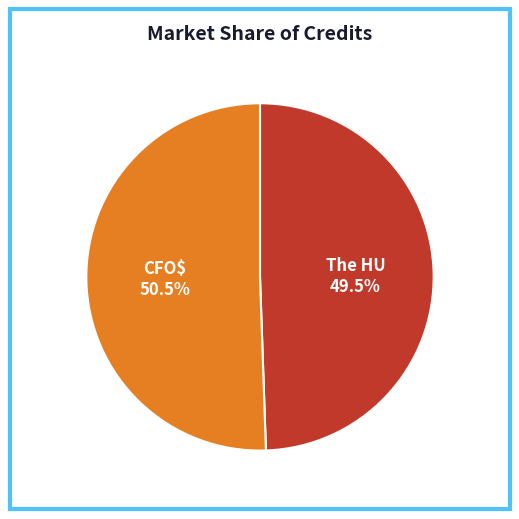

Is there a majority slice in this chart?

Yes